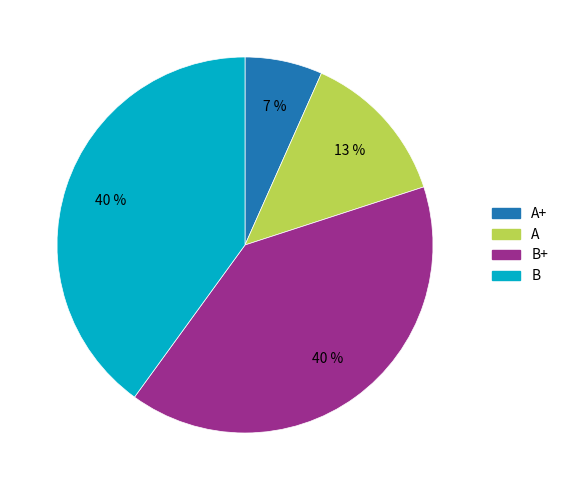

Is B+ the majority of the pie?

No